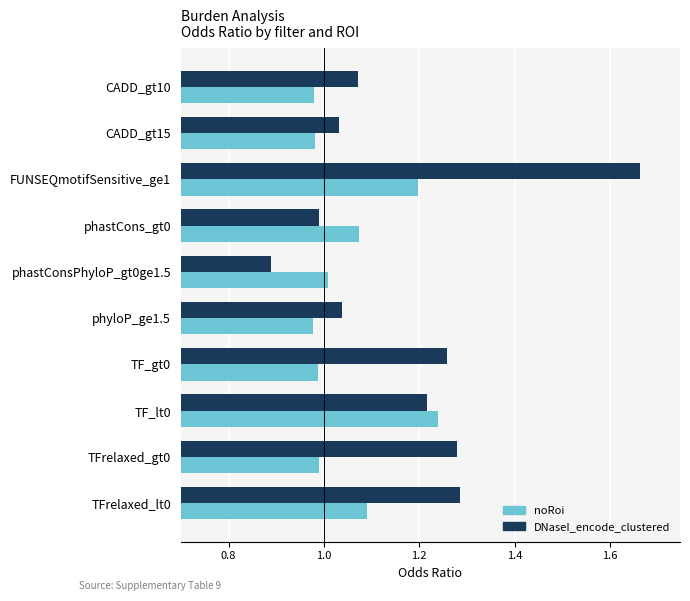

Which label corresponds to the smallest value in the chart?

phastConsPhyloP_gt0ge1.5